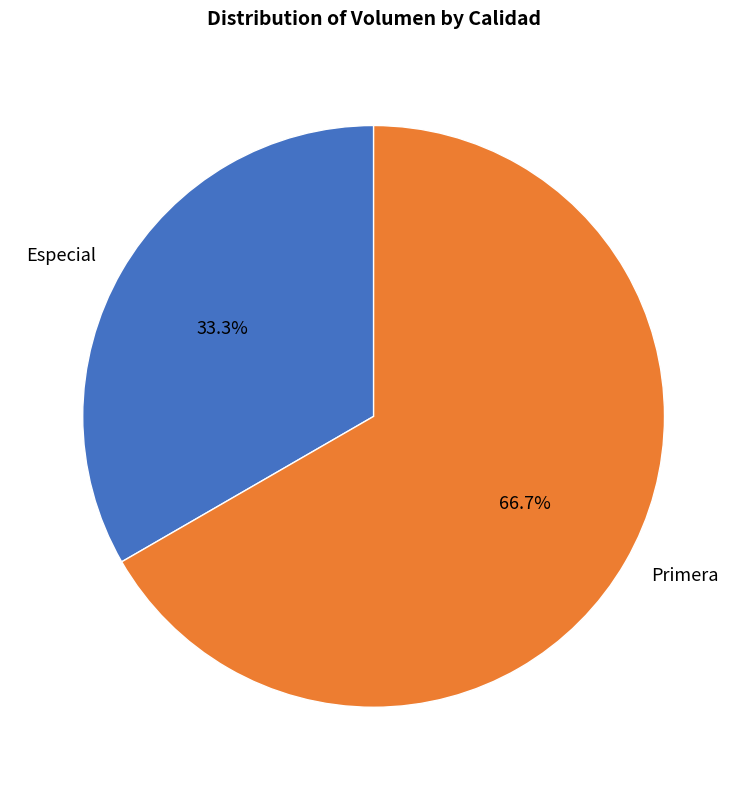

Rank the categories by value from highest to lowest.

Primera, Especial